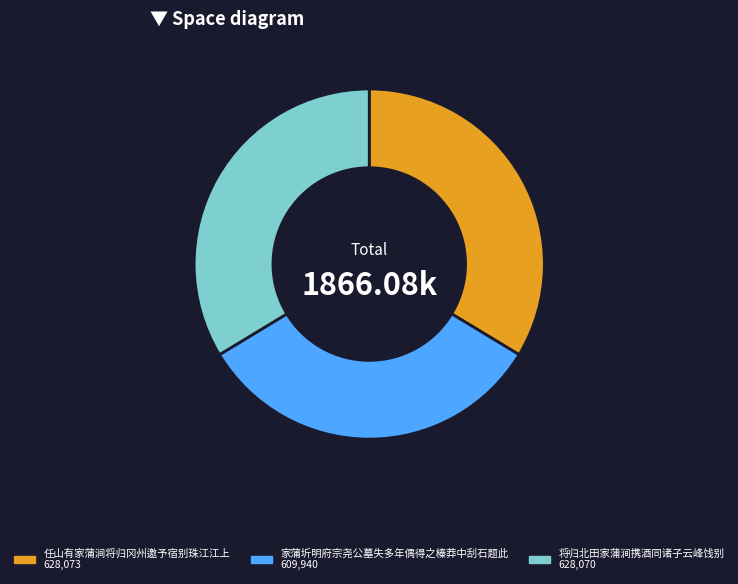

What is the smallest slice in the pie chart?

家蒲圻明府宗尧公墓失多年偶得之榛莽中刮石题此